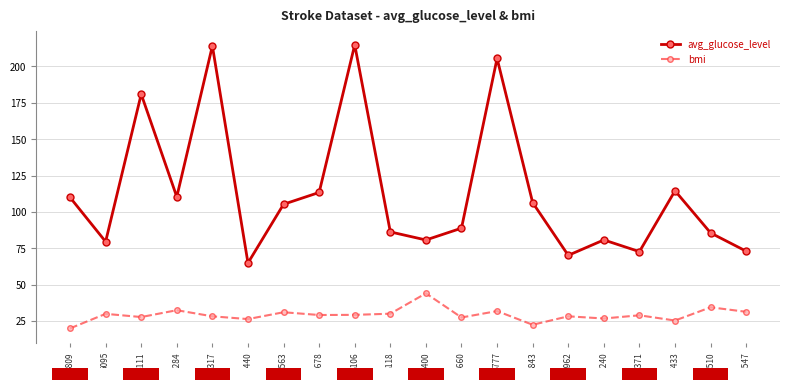

What is the maximum value shown in the chart?

214.8